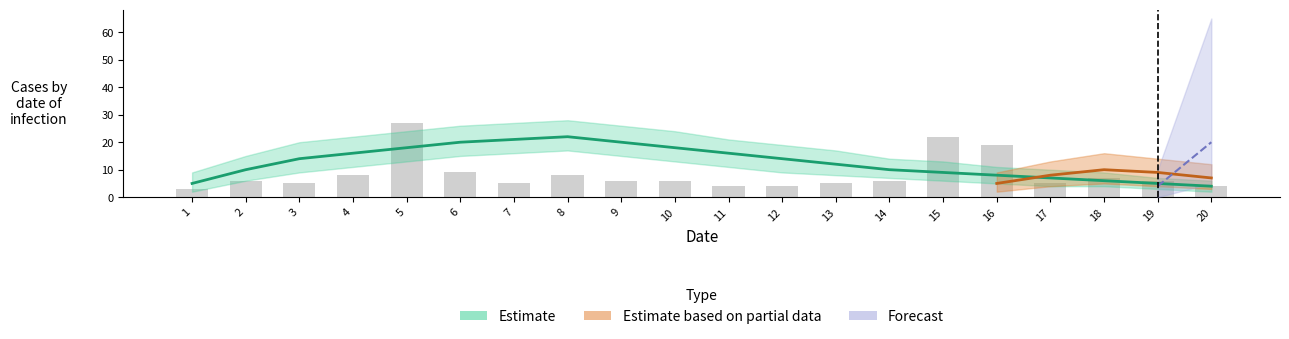

Count the number of values greater than 6.

7